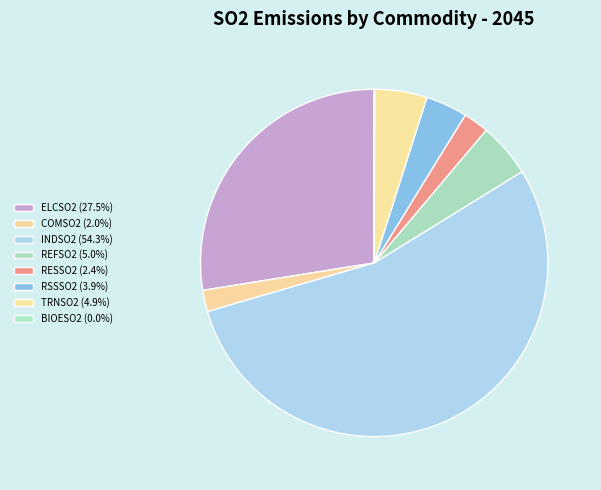

How many segments does this pie chart have?

8